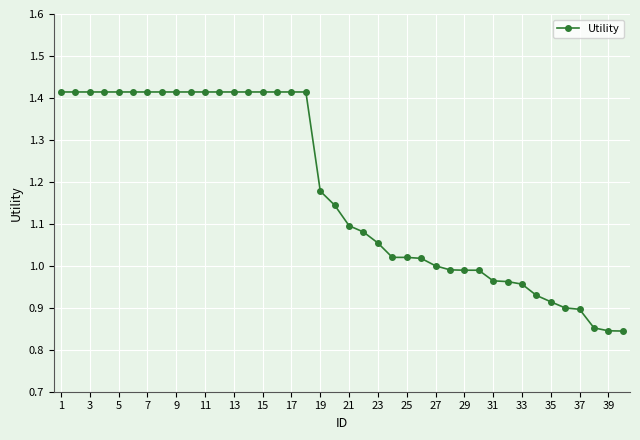

What is the difference between the maximum and minimum values?

0.6